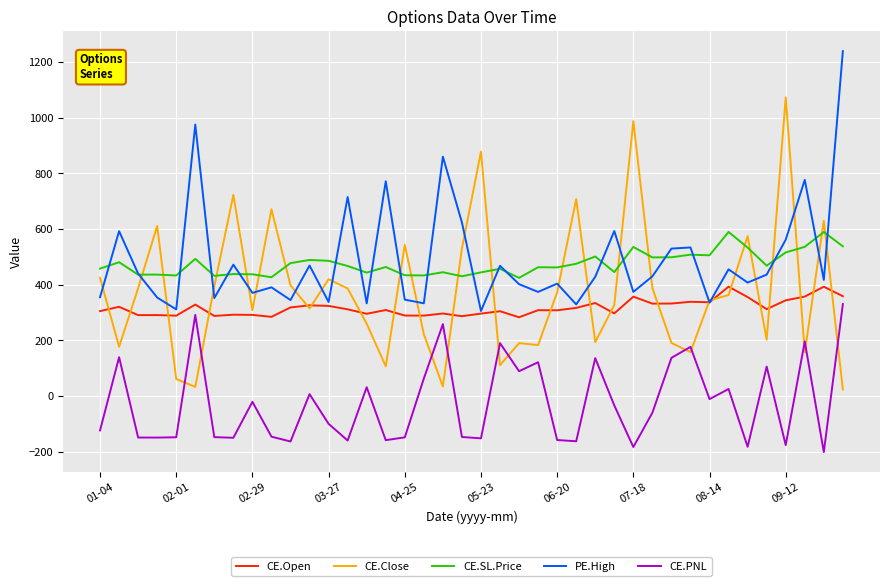

What is the greatest value displayed?

1239.4